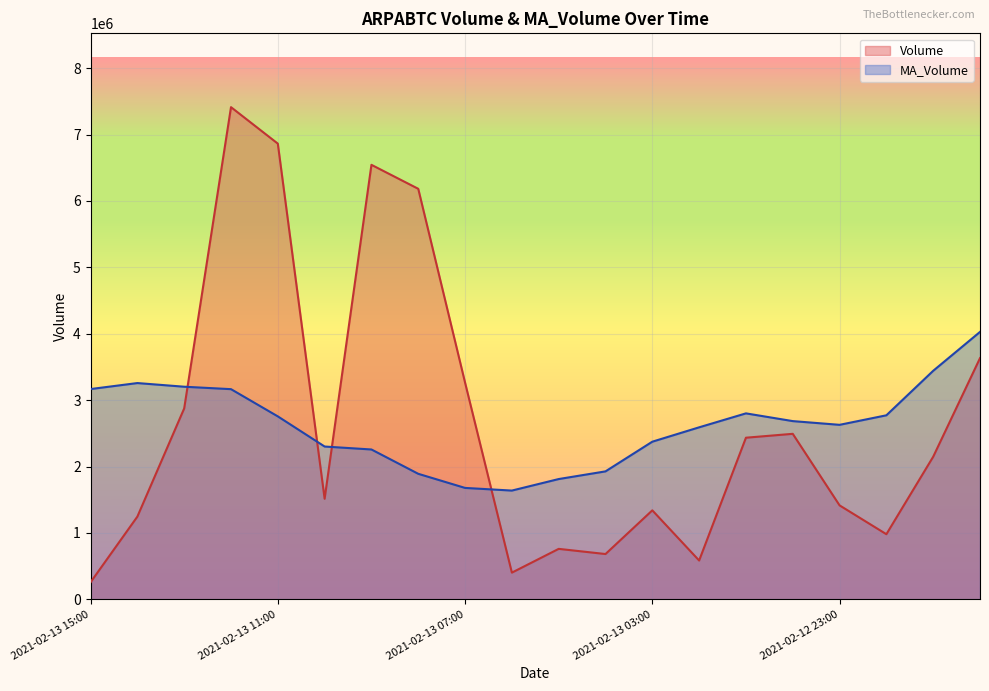

Which has a higher value, 2021-02-13 01:00 or 2021-02-12 20:00?

2021-02-12 20:00